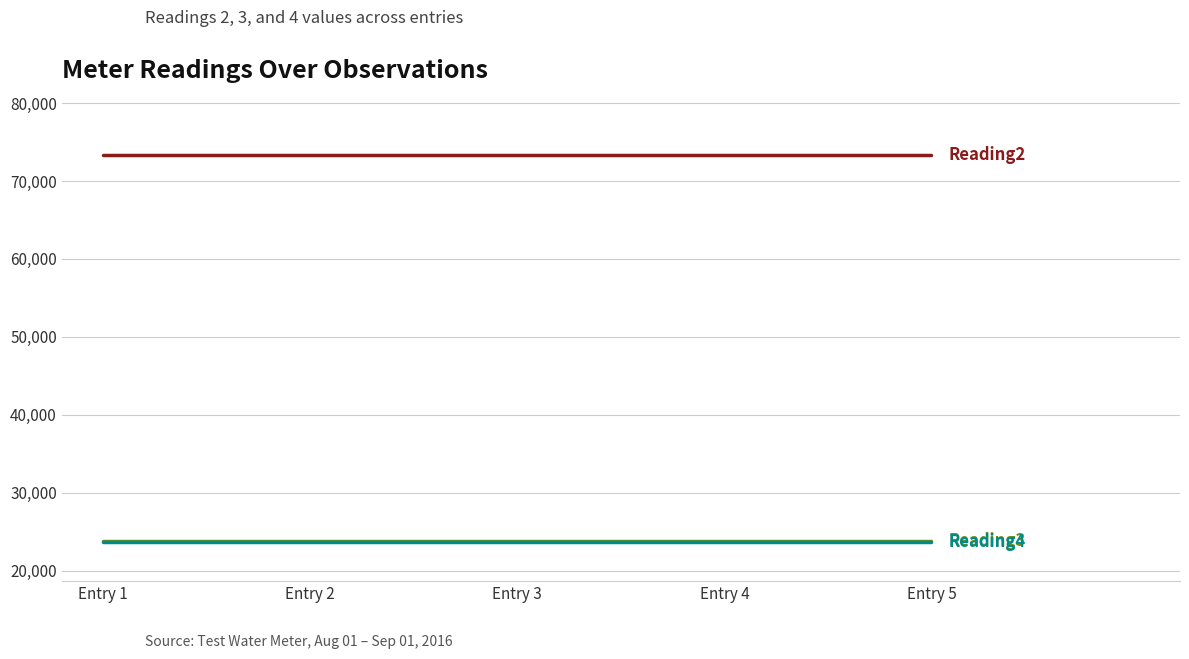

What is the maximum value shown in the chart?

73272